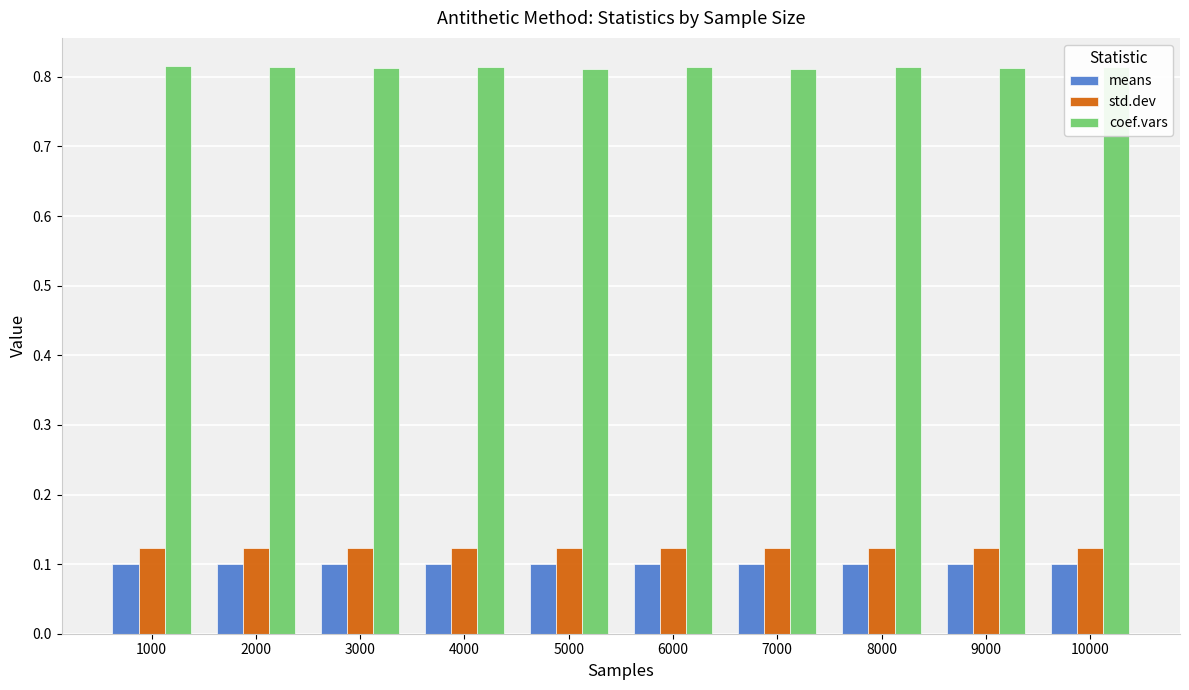

At 2000, list the series in order from smallest to largest.

means, std.dev, coef.vars